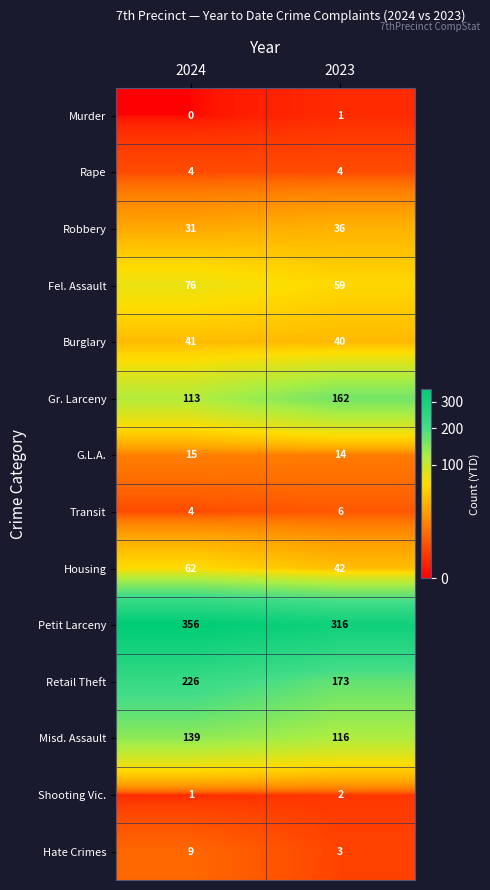

What is the lowest value of the Housing series?

42